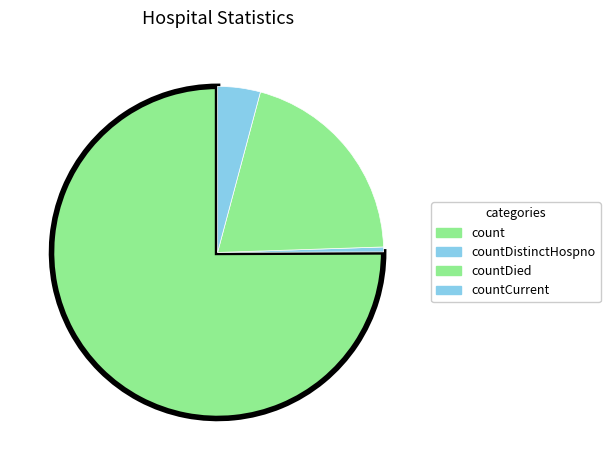

Which category has the smallest portion of the pie?

countDistinctHospno